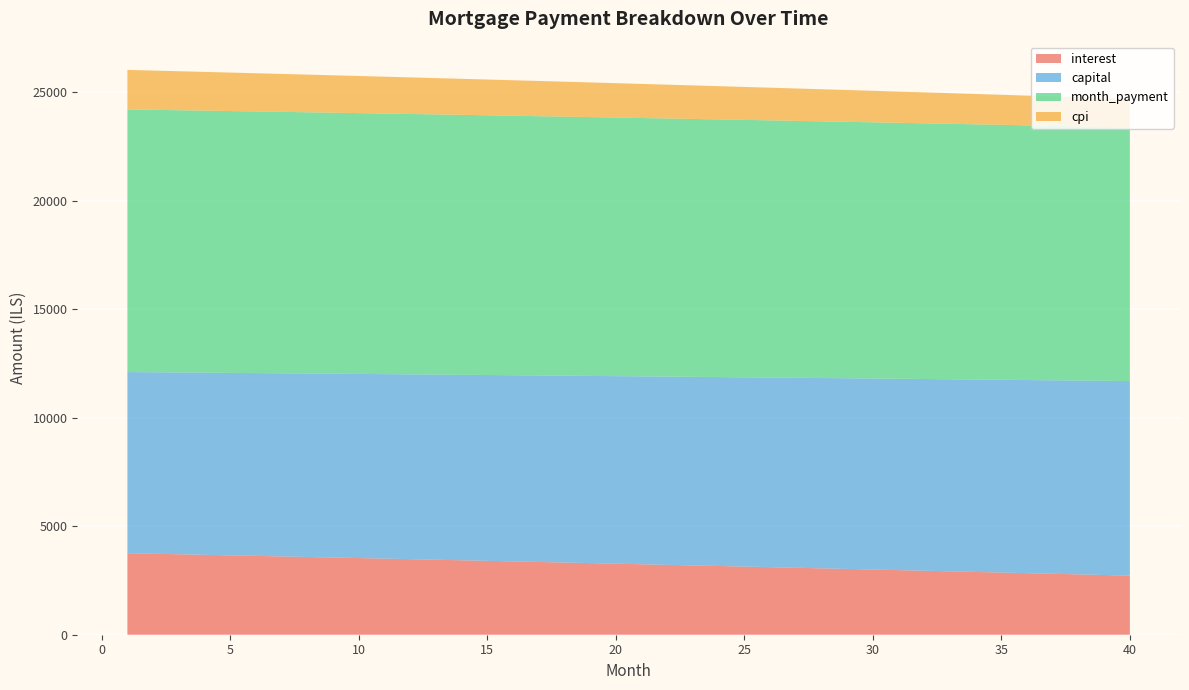

Reading right to left, what are all the values shown in this chart?

interest: 40=2723.7	39=2752.2	38=2780.7	37=2809.1	36=2837.3	35=2865.4	34=2893.4	33=2921.3	32=2949.1	31=2976.8	30=3004.4	29=3031.8	28=3059.2	27=3086.4	26=3113.6	25=3140.6	24=3167.5	23=3194.3	22=3221.0	21=3247.5	20=3274.0	19=3300.4	18=3326.6	17=3352.8	16=3378.8	15=3404.8	14=3430.6	13=3456.3	12=3481.9	11=3507.5	10=3532.9	9=3558.2	8=3583.4	7=3608.5	6=3633.5	5=3658.4	4=3683.1	3=3707.8	2=3732.4	1=3756.9
capital: 40=8966.8	39=8950.4	38=8934.0	37=8917.7	36=8901.4	35=8885.1	34=8868.8	33=8852.6	32=8836.4	31=8820.2	30=8804.1	29=8788.0	28=8771.9	27=8755.8	26=8739.8	25=8723.8	24=8707.8	23=8691.9	22=8676.0	21=8660.1	20=8644.3	19=8628.5	18=8612.7	17=8596.9	16=8581.2	15=8565.5	14=8549.8	13=8534.1	12=8518.5	11=8502.9	10=8487.4	9=8471.8	8=8456.3	7=8440.9	6=8425.4	5=8410.0	4=8394.6	3=8379.3	2=8363.9	1=8348.6
month_payment: 40=11690.5	39=11702.6	38=11714.7	37=11726.7	36=11738.7	35=11750.5	34=11762.2	33=11773.9	32=11785.5	31=11797.0	30=11808.4	29=11819.8	28=11831.1	27=11842.2	26=11853.3	25=11864.4	24=11875.3	23=11886.2	22=11897.0	21=11907.7	20=11918.3	19=11928.8	18=11939.3	17=11949.7	16=11960.0	15=11970.2	14=11980.4	13=11990.5	12=12000.5	11=12010.4	10=12020.2	9=12030.0	8=12039.7	7=12049.3	6=12058.9	5=12068.4	4=12077.7	3=12087.1	2=12096.3	1=12105.5
cpi: 40=1315.1	39=1329.1	38=1343.1	37=1357.0	36=1370.8	35=1384.6	34=1398.3	33=1412.0	32=1425.6	31=1439.2	30=1452.7	29=1466.1	28=1479.5	27=1492.9	26=1506.2	25=1519.4	24=1532.6	23=1545.7	22=1558.8	21=1571.8	20=1584.8	19=1597.7	18=1610.6	17=1623.4	16=1636.1	15=1648.9	14=1661.5	13=1674.1	12=1686.7	11=1699.2	10=1711.6	9=1724.0	8=1736.4	7=1748.7	6=1760.9	5=1773.1	4=1785.3	3=1797.3	2=1809.4	1=1821.4